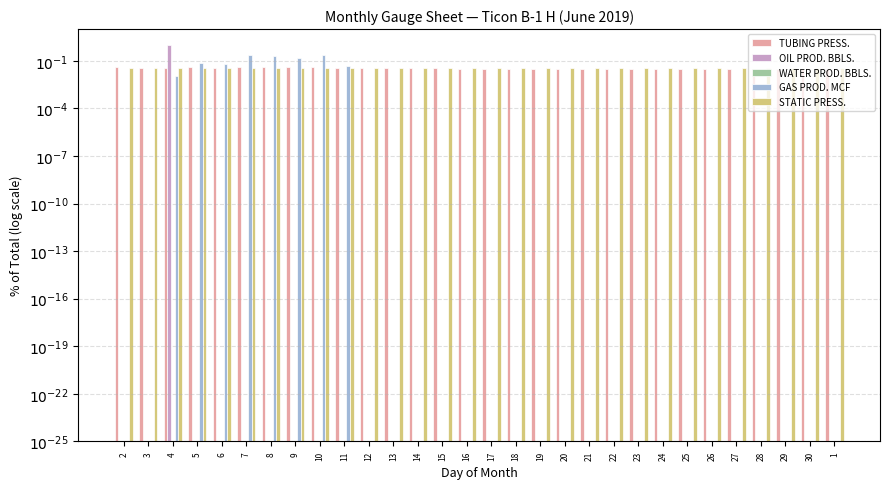

What is the label of the 17th bar from the left?

18